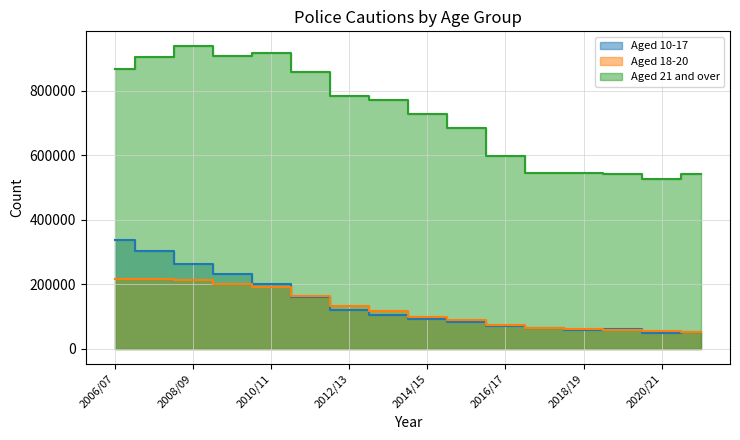

Reading right to left, transcribe all the data shown in this chart.

Aged 10-17: 52953	49424	61101	59767	63483	69775	82037	91714	106025	121892	160213	201718	232838	263374	303296	336675
Aged 18-20: 52540	54023	59737	62031	65681	73648	88637	97949	115830	132139	164544	191074	201729	212717	216229	217127
Aged 21 and over: 540977	527523	540753	544626	546085	598725	685926	728840	771870	783080	858284	916153	906333	937478	903299	866354